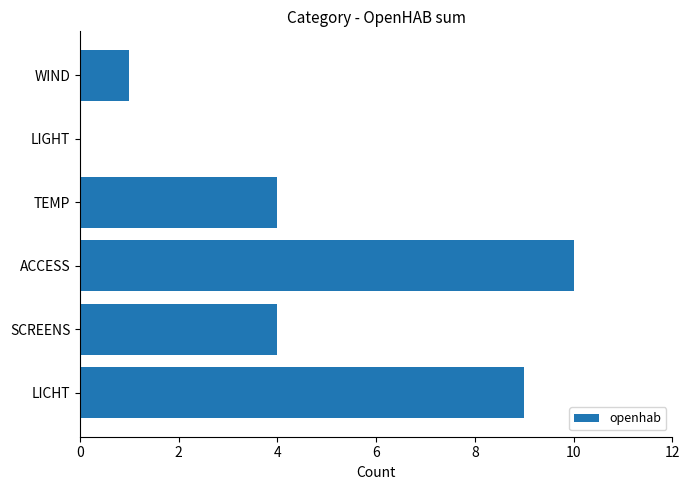

At which category does the chart reach its peak across all series?

ACCESS